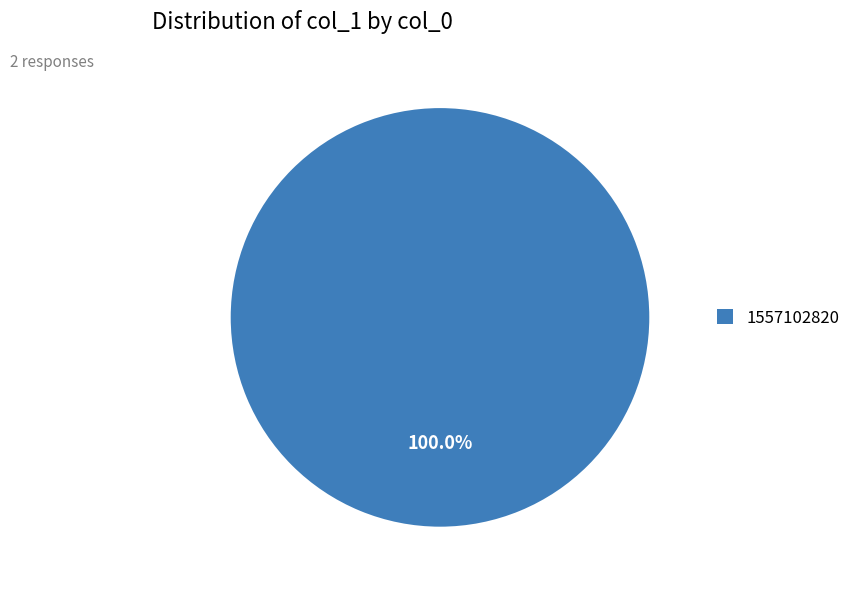

Rank the categories by value from highest to lowest.

1557102820